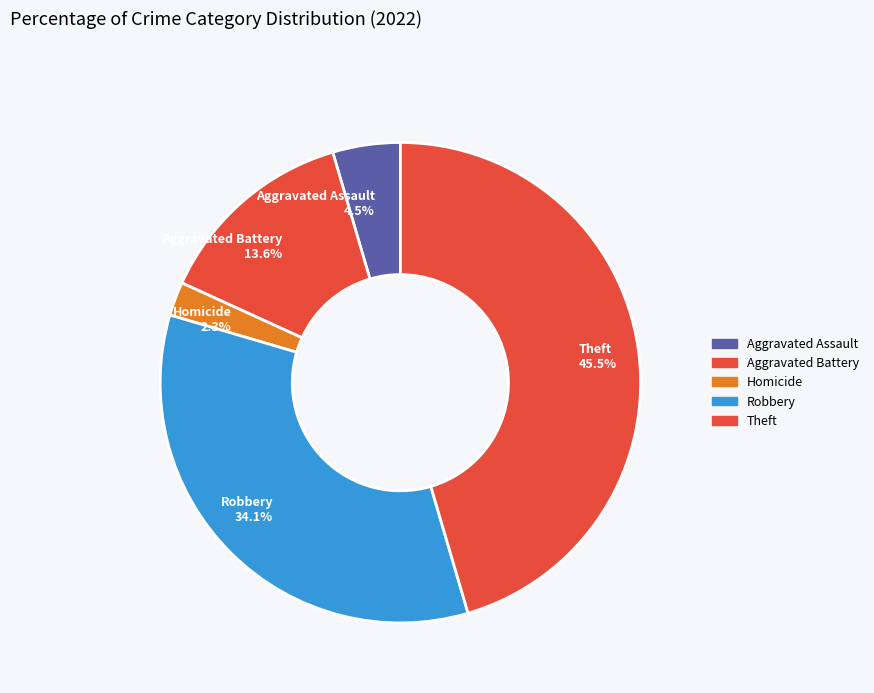

Which slice is the smallest?

Homicide 2.3%